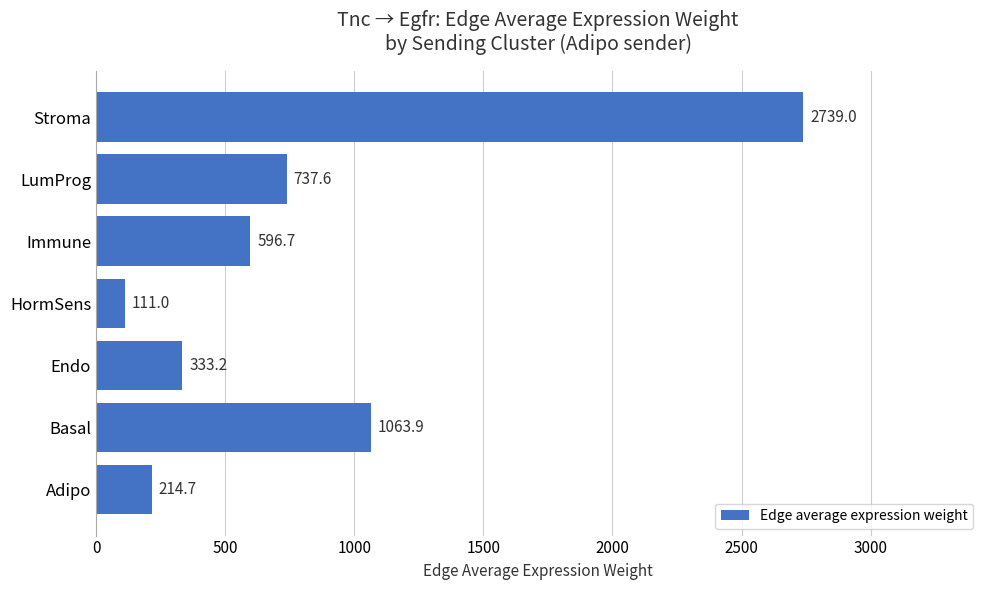

What is the change in value from Adipo to HormSens?

-103.7